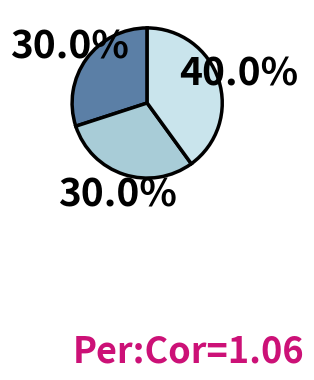

Is there a majority slice in this chart?

No